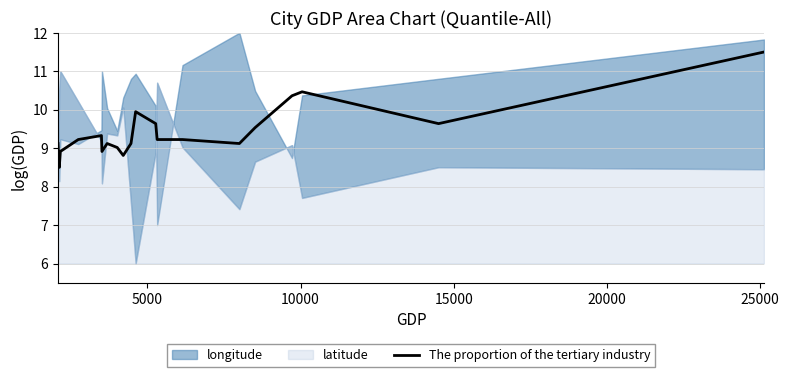

What is the lowest value of the The proportion of the tertiary industry series?

8.5